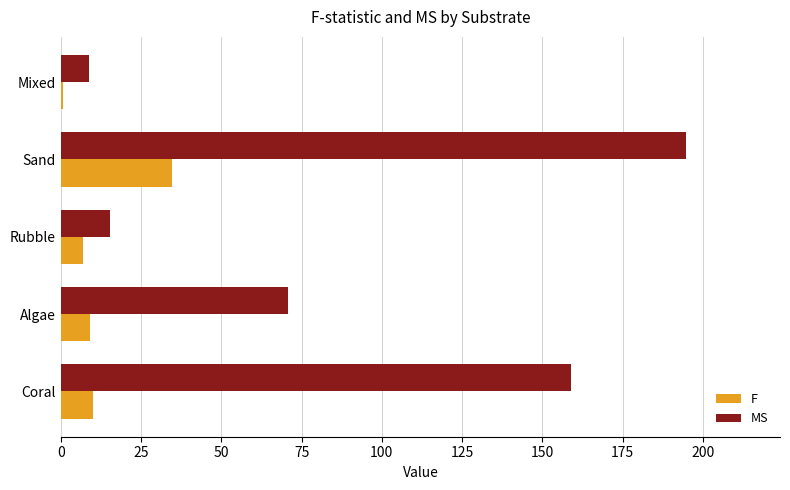

Which category has the highest value across all series?

Sand